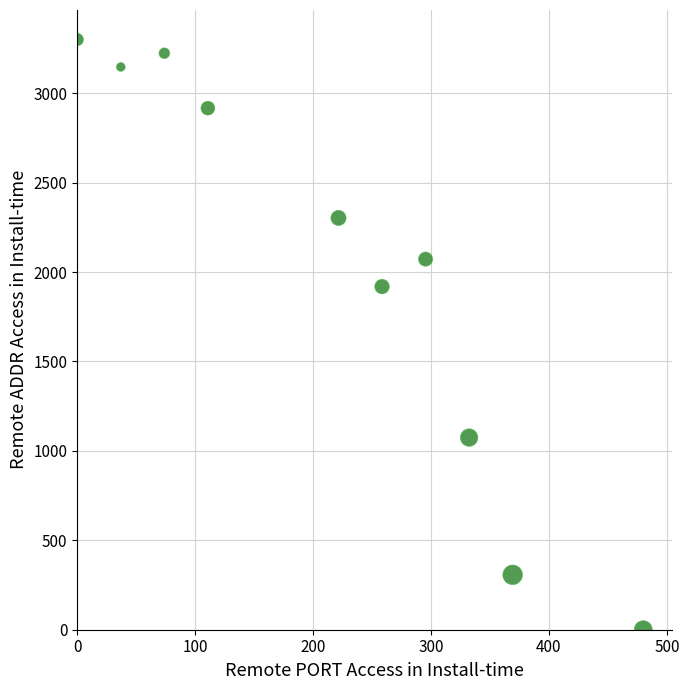

What Y value in the scatter plot is closest to 1650?

1918.6